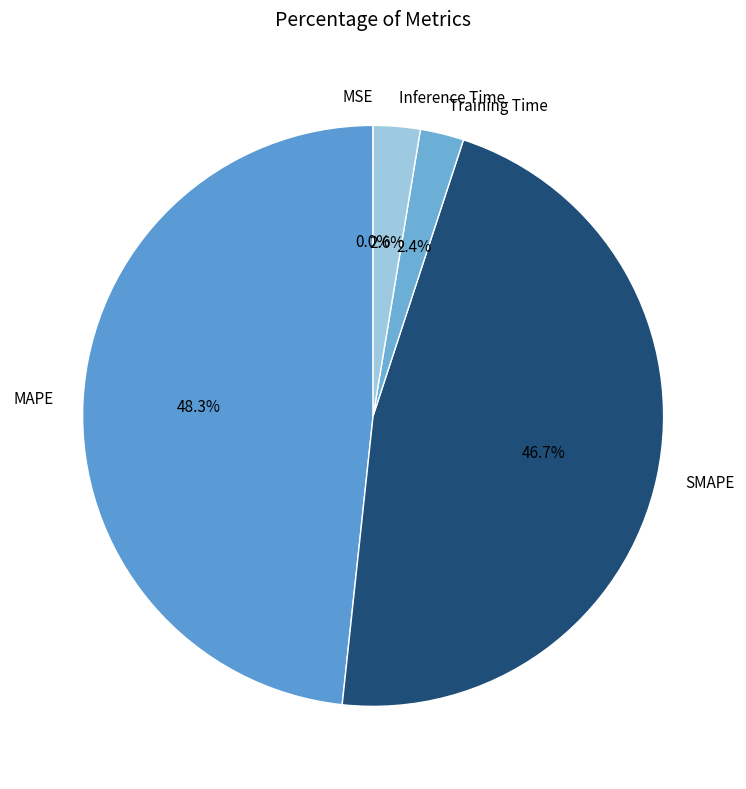

What is the largest slice in the pie chart?

MAPE